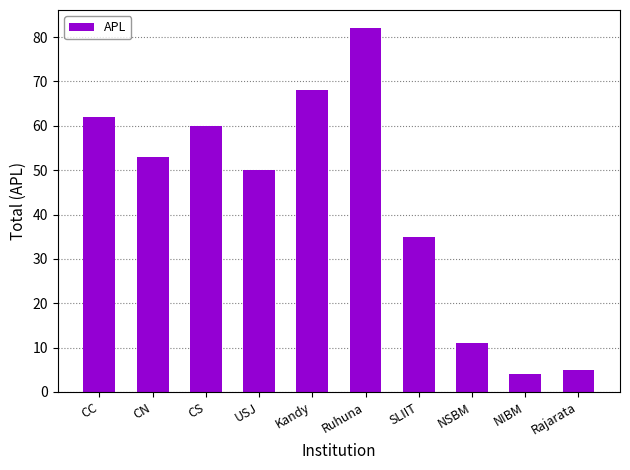

What is the difference between the second highest and minimum values?

64